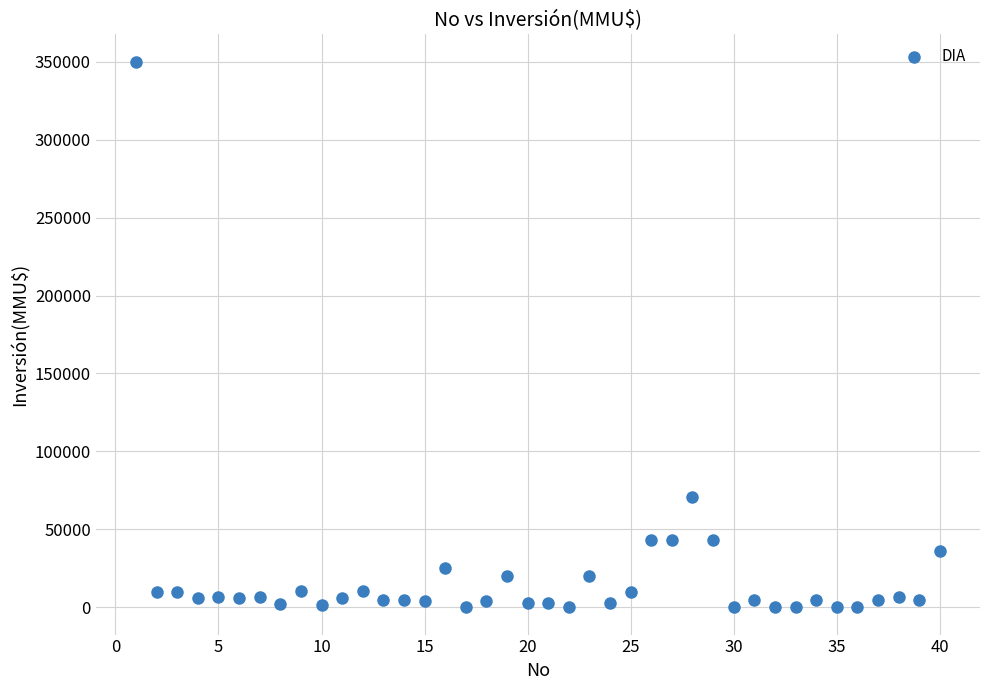

What is the range of X values (max minus min)?

39